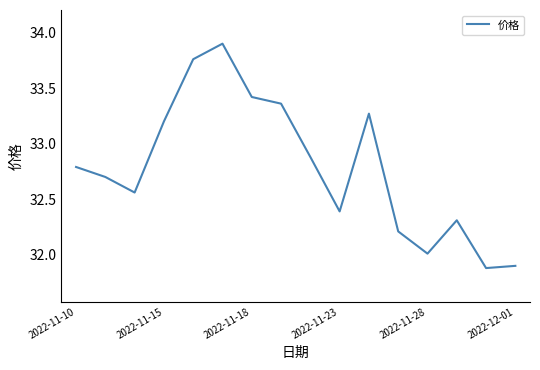

What is the difference between the maximum and minimum values?

2.0